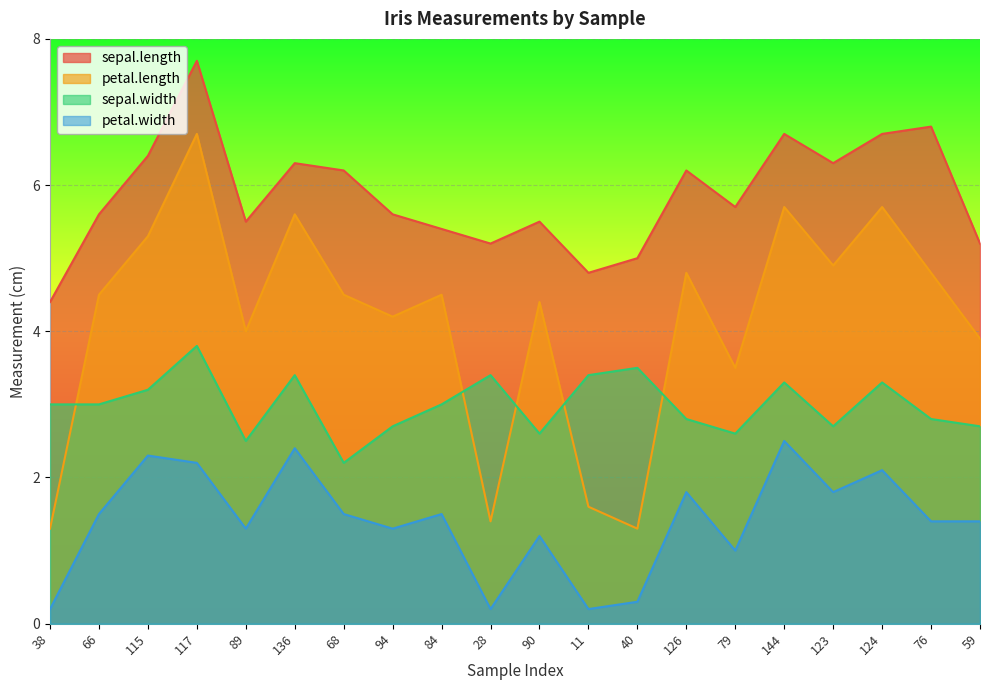

The petal.width series shows 3.5 at 144. True or false?

False